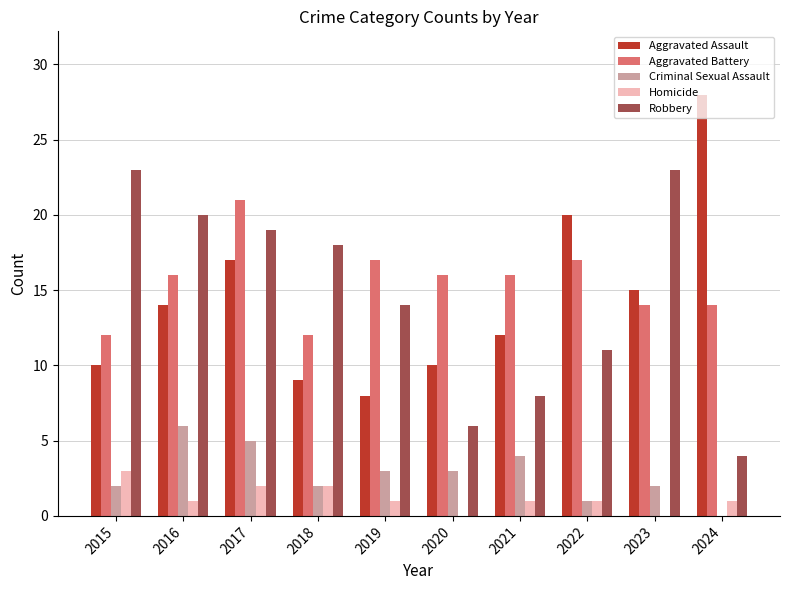

What is the spread (max minus min) of values at 2021?

15